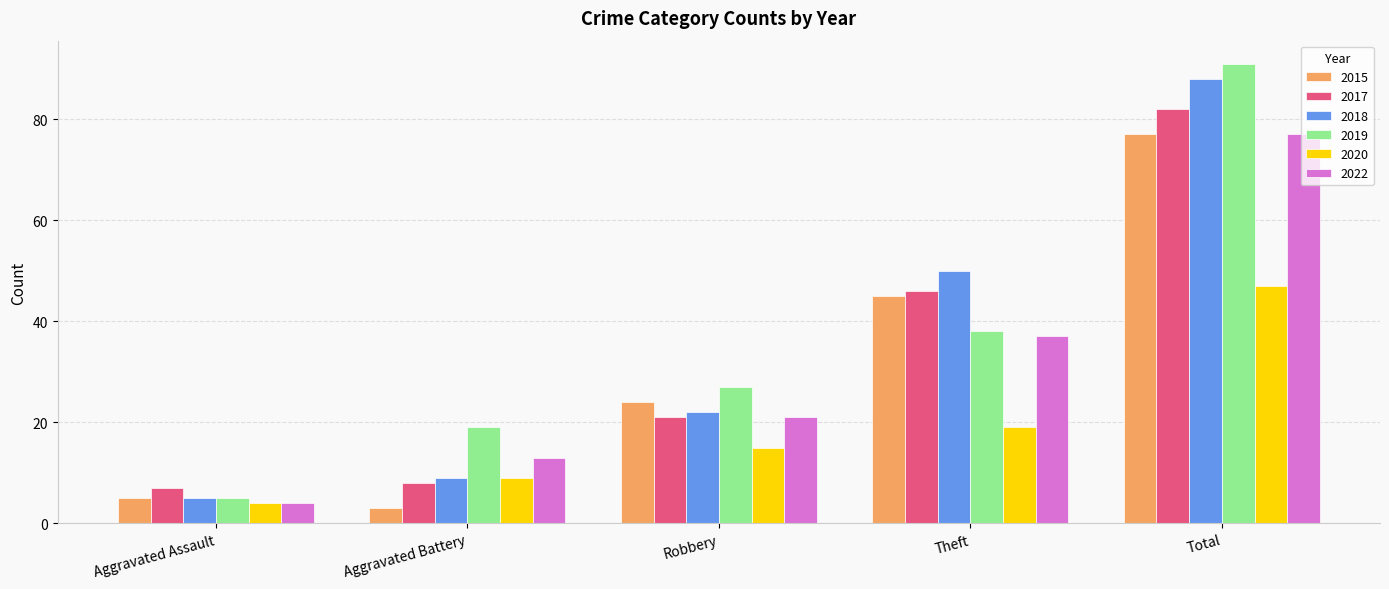

Which series has the widest spread of values?

2019